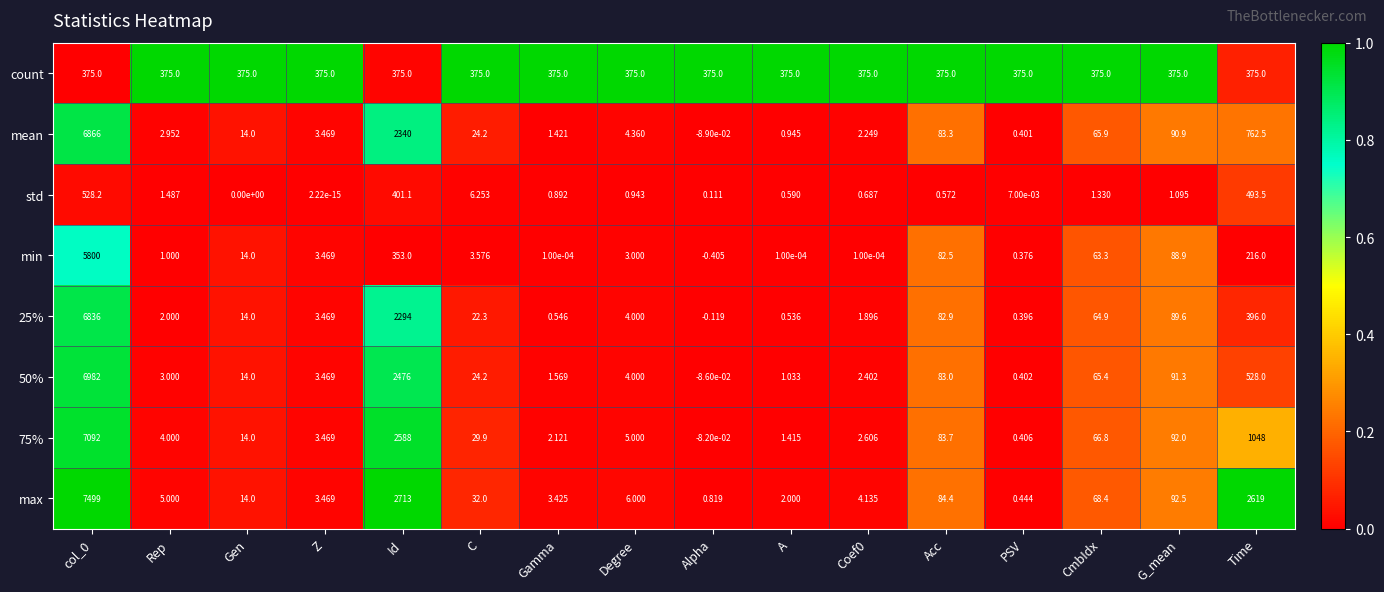

Where is max nearest to the value 3749?

Id